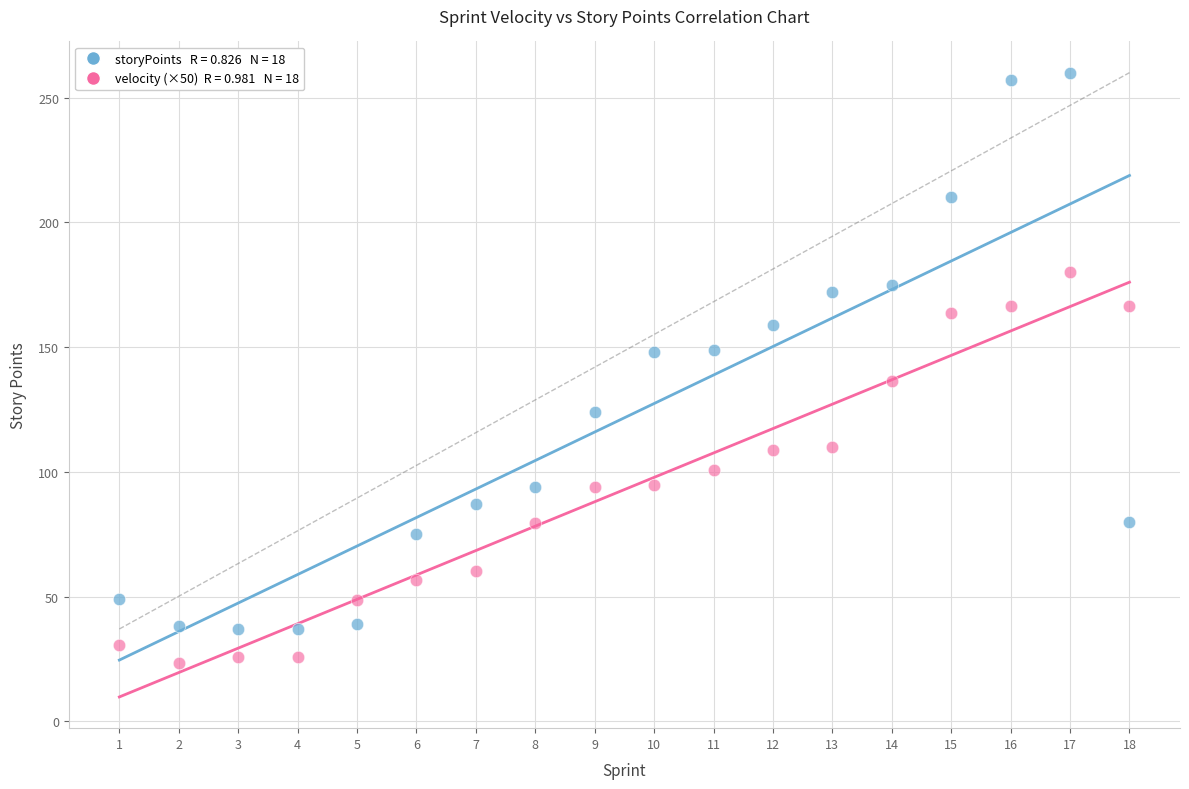

Across all data points, what is the range of X values (max minus min)?

17.0